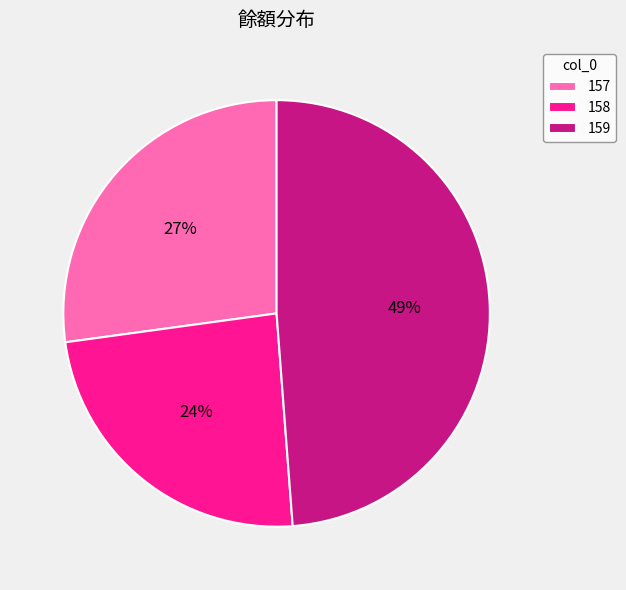

To the nearest percent, what is the combined percentage of 157 and 159?

76%